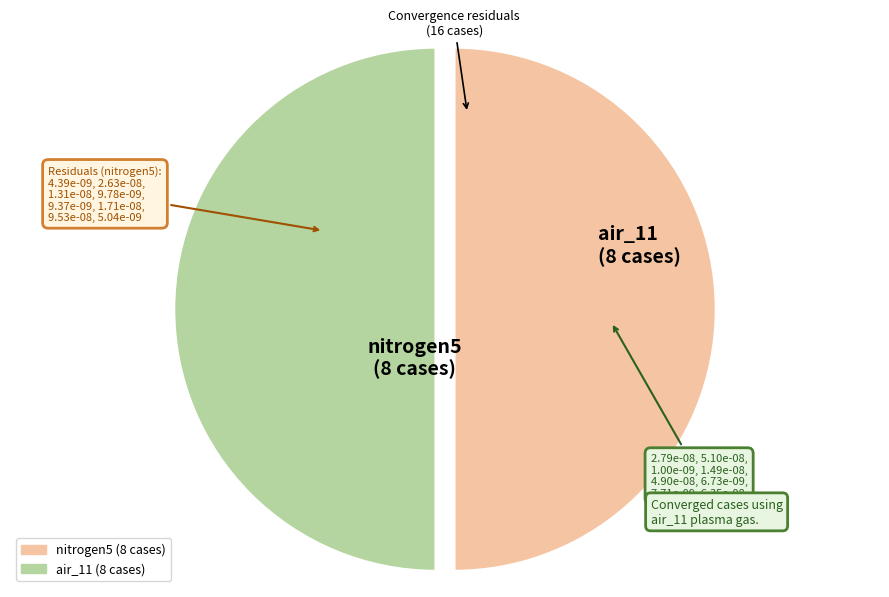

The nitrogen5 slice represents 50% of the pie. True or false?

True